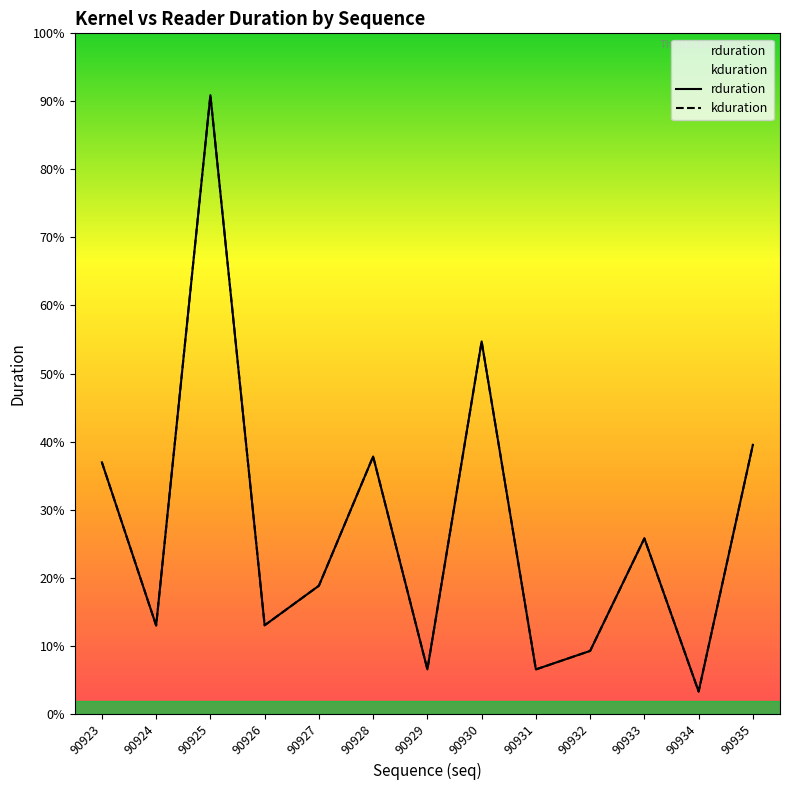

True or false: kduration and rduration cross at least once.

False